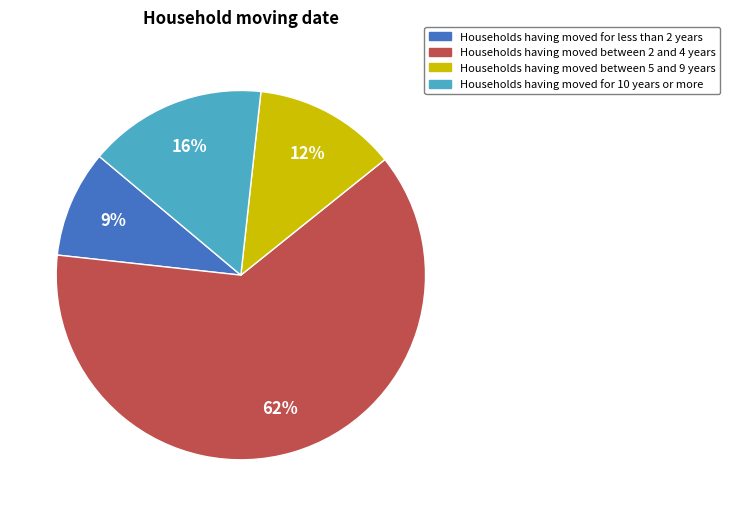

Is it true that Households having moved for less than 2 years is 1% of the pie?

False